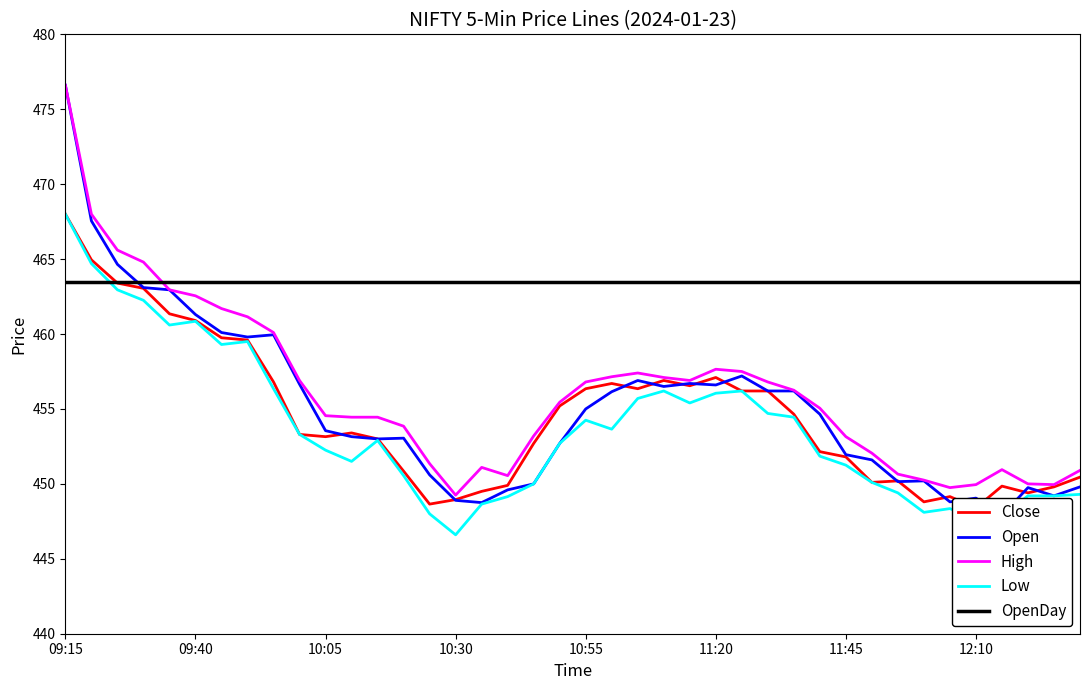

How many interior local peaks does the High series have?

4